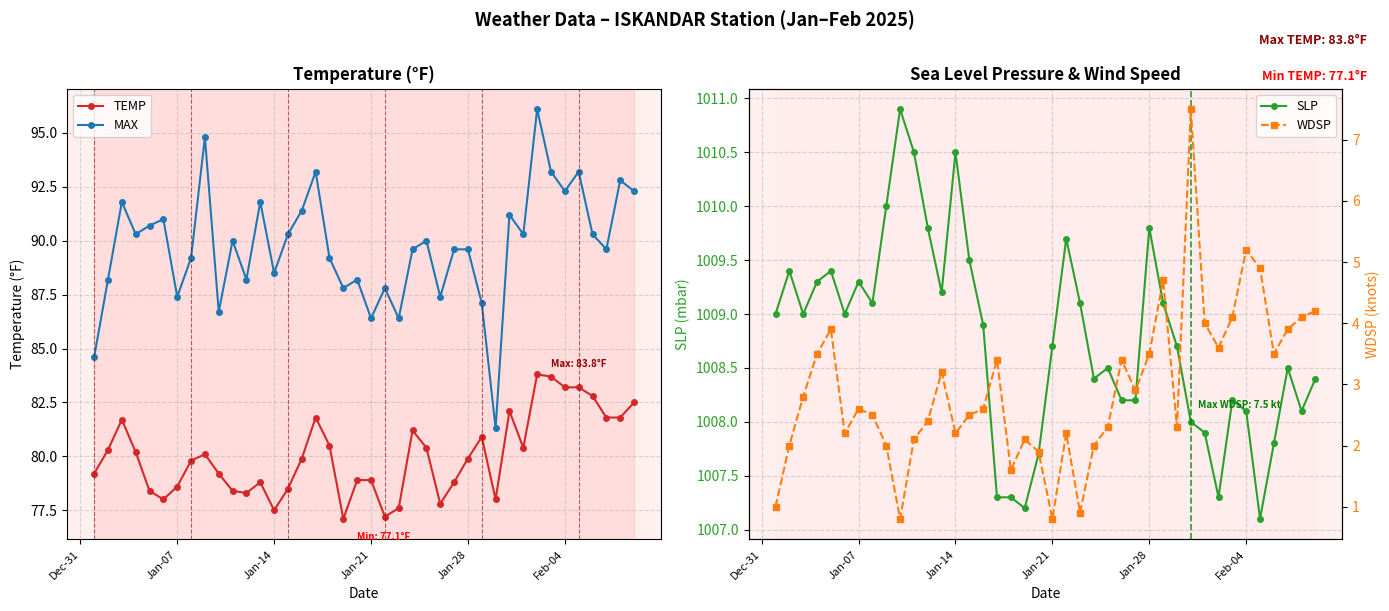

What is the minimum value for TEMP?

77.1